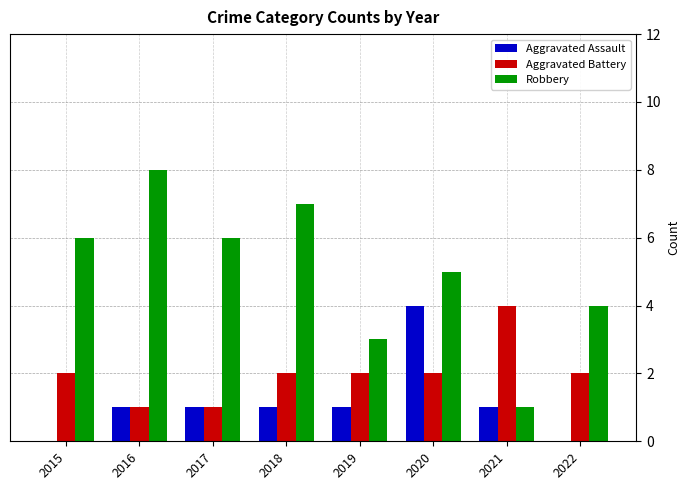

Reading left to right, transcribe all the data shown in this chart.

Aggravated Assault: 0	1	1	1	1	4	1	0
Aggravated Battery: 2	1	1	2	2	2	4	2
Robbery: 6	8	6	7	3	5	1	4